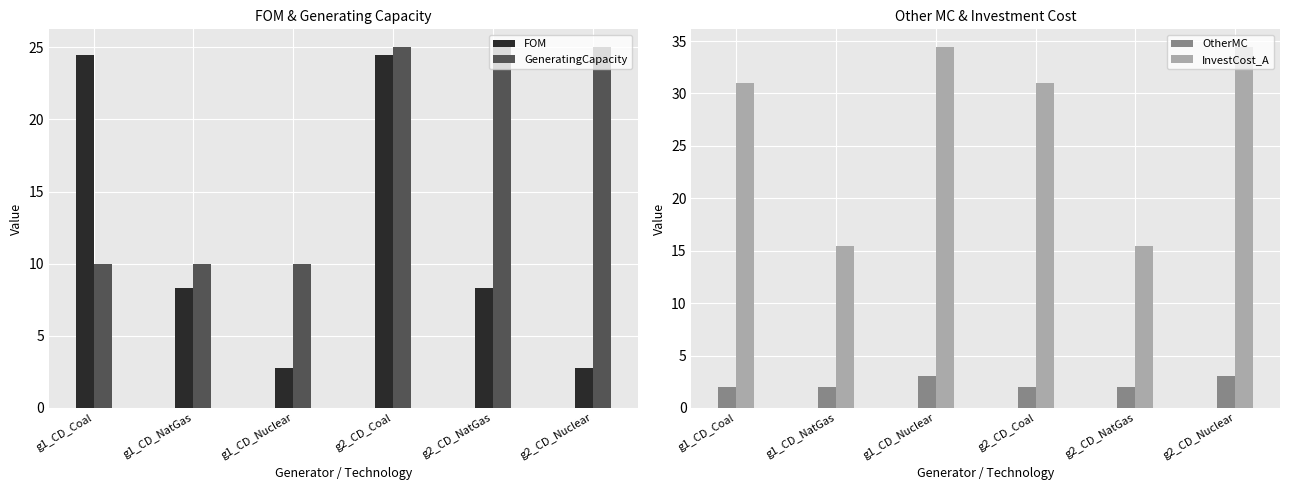

What is the difference between the second highest and second lowest values in the OtherMC series?

1.0